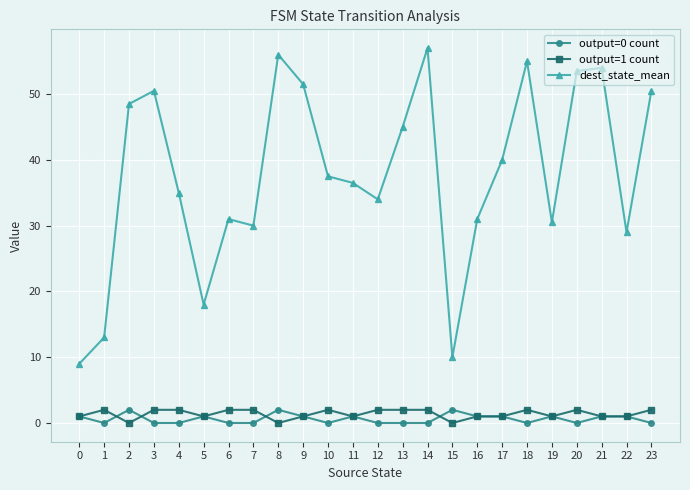

What are all the series names shown in the legend?

output=0 count, output=1 count, dest_state_mean